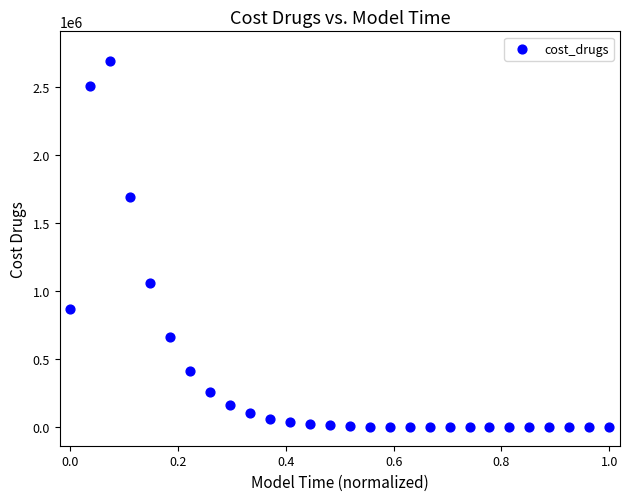

What is the range of Y values (max minus min)?

2692564.0